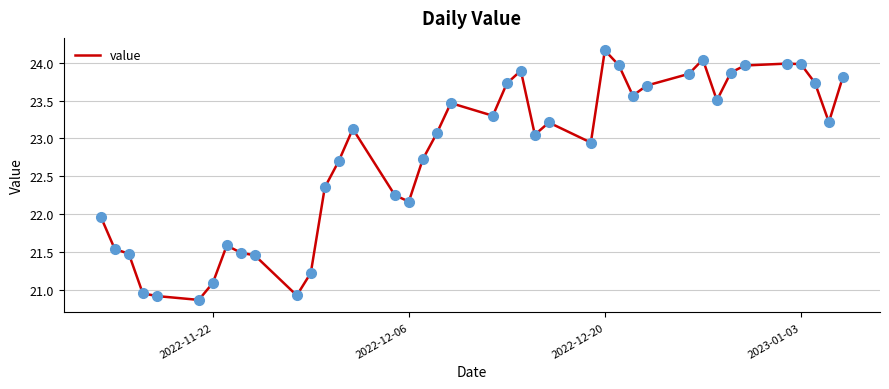

What is the maximum value shown in the chart?

24.2